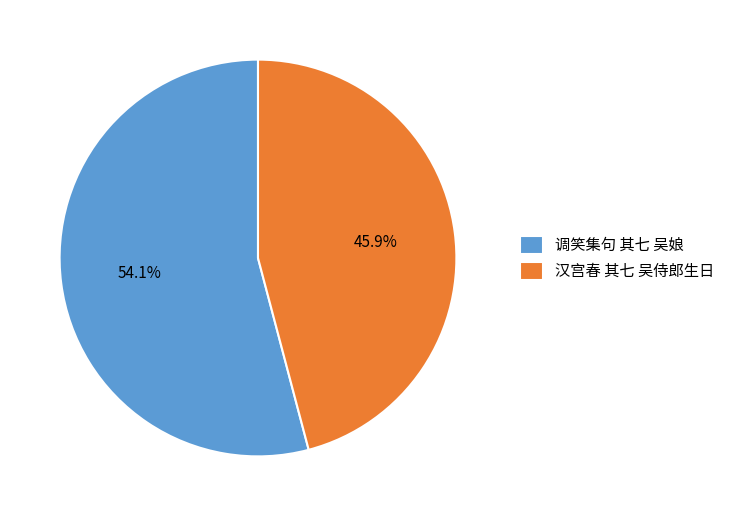

To the nearest percent, what percentage of the pie is 汉宫春 其七 吴侍郎生日?

46%